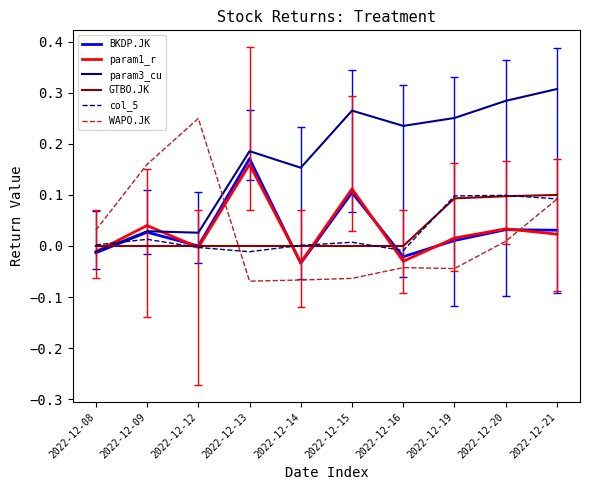

The param1_r series shows -0.0 at 2022-12-14. True or false?

True